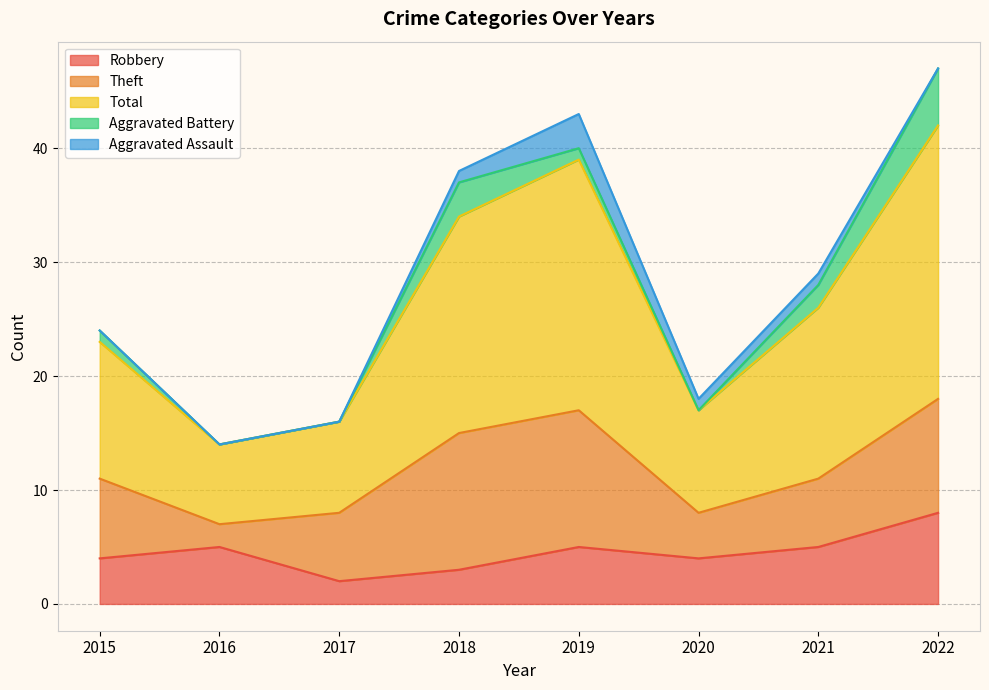

The value of Aggravated Assault at 2016 is -2. True or false?

False